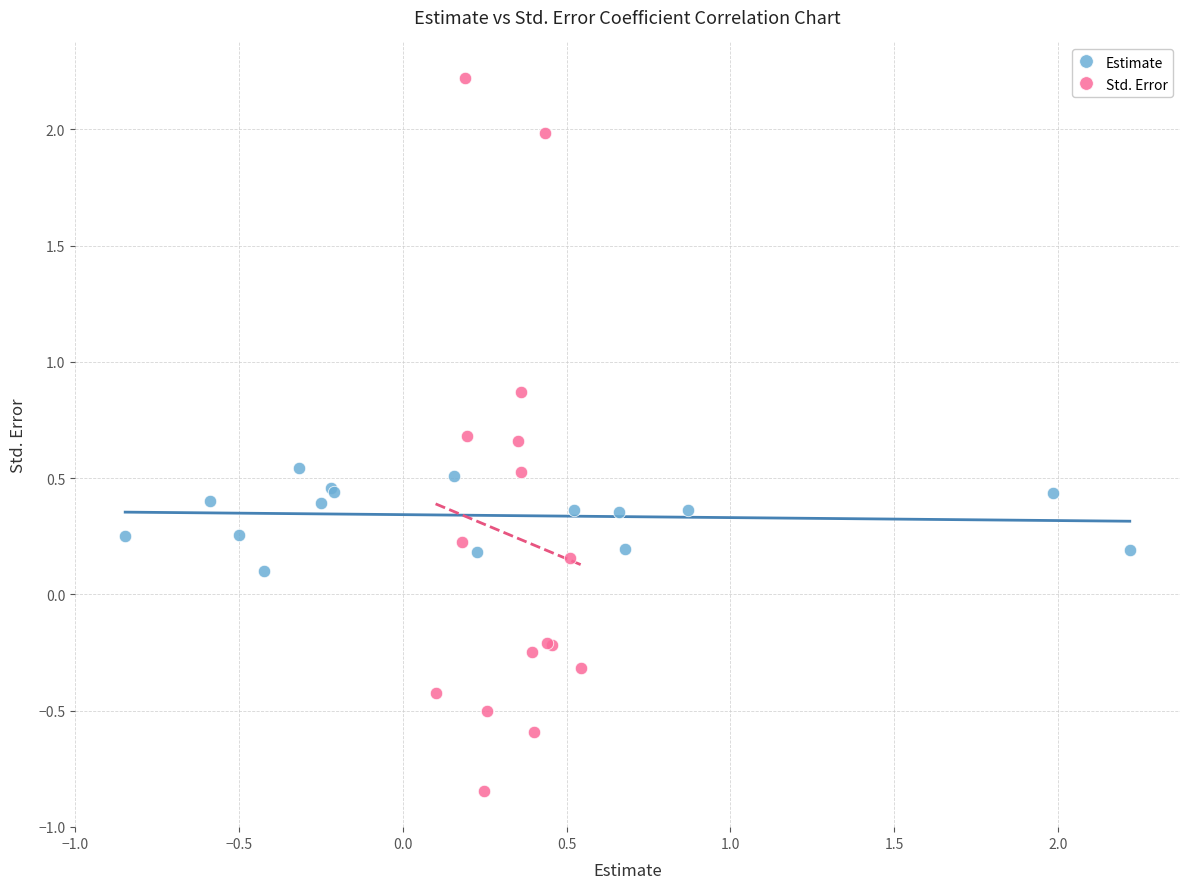

Which series reaches the maximum Y coordinate?

Std. Error